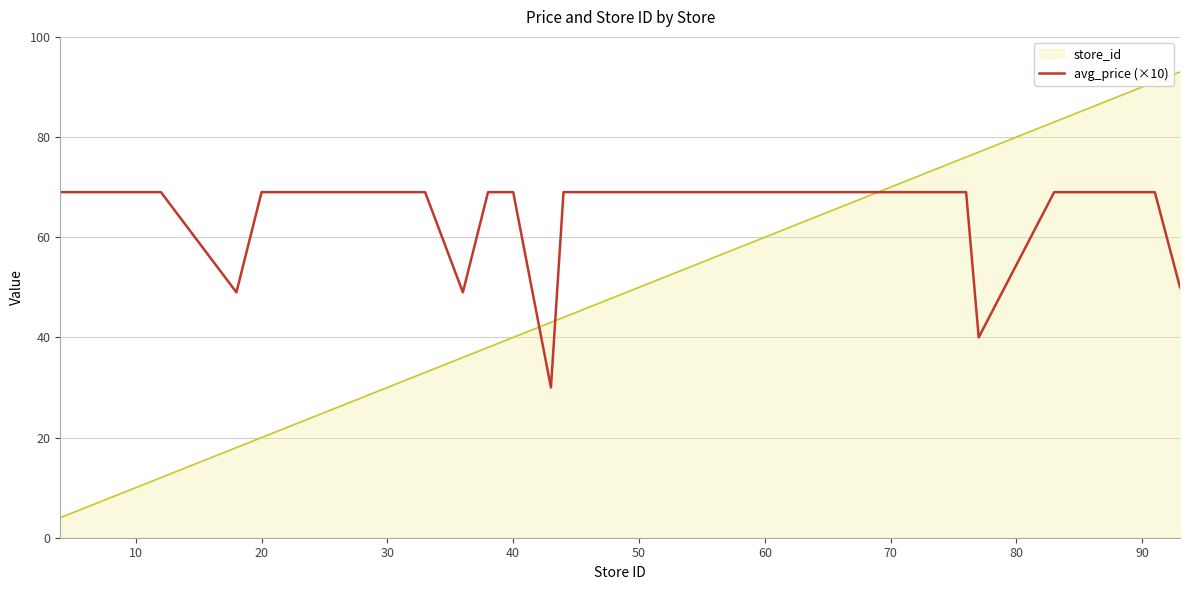

Which series has the largest range (max minus min)?

store_id